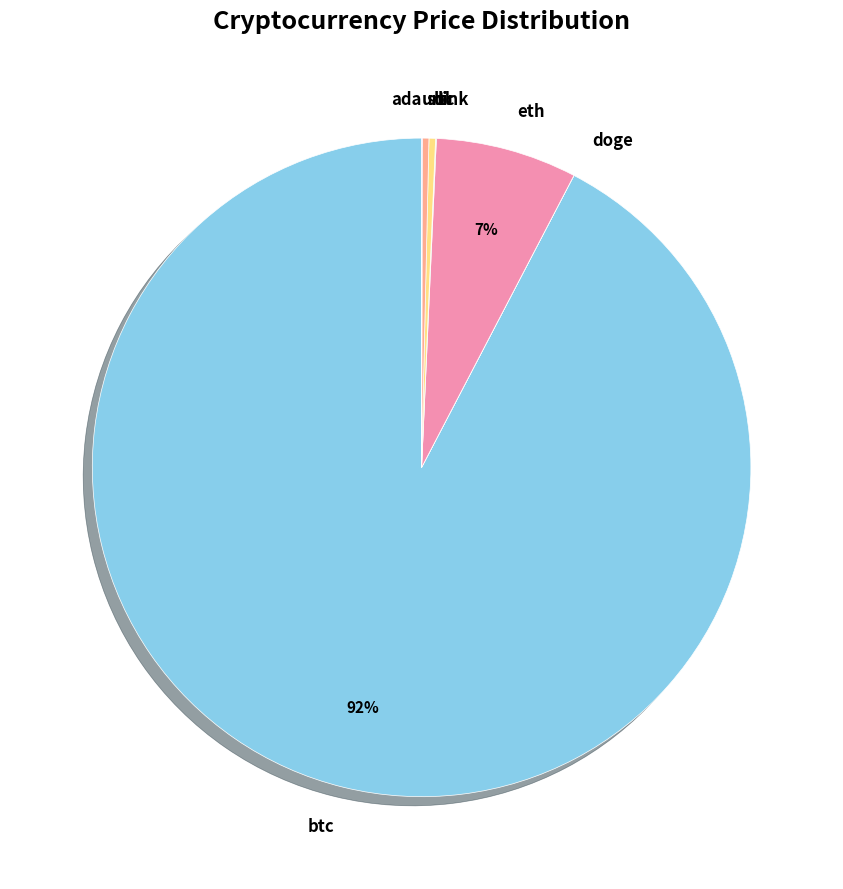

Is it true that btc is 99% of the pie?

False